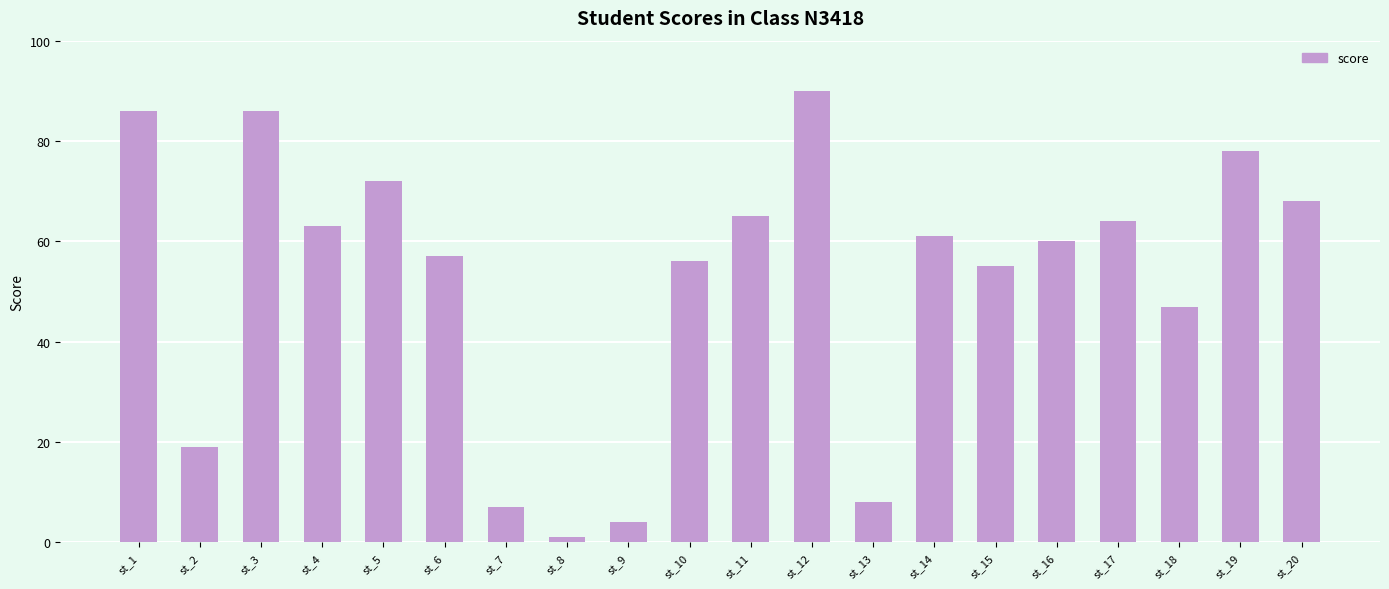

What is the difference between the maximum and minimum values?

89